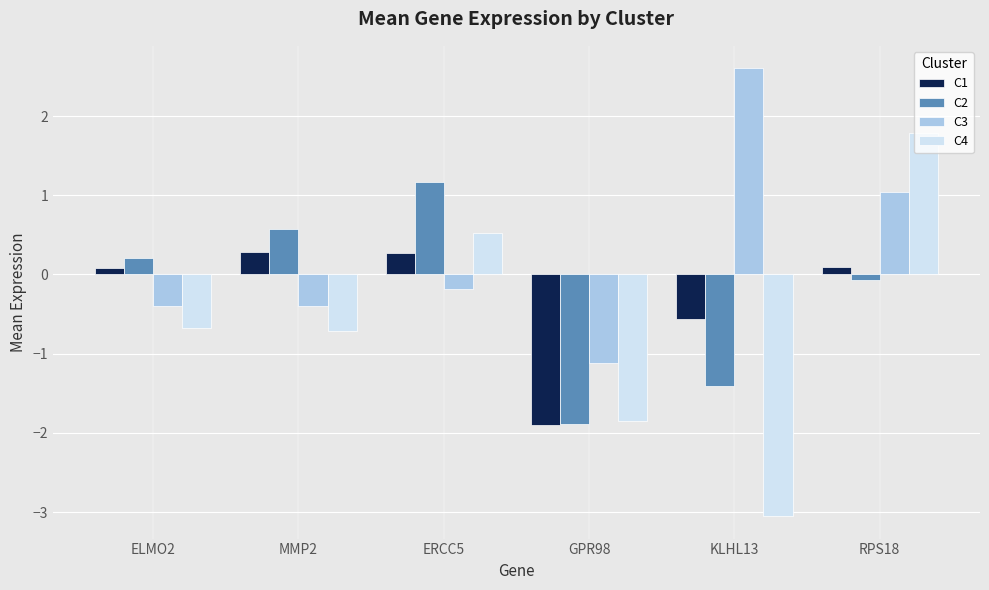

What is the value of the C4 bar at the 4th from the left?

-1.8